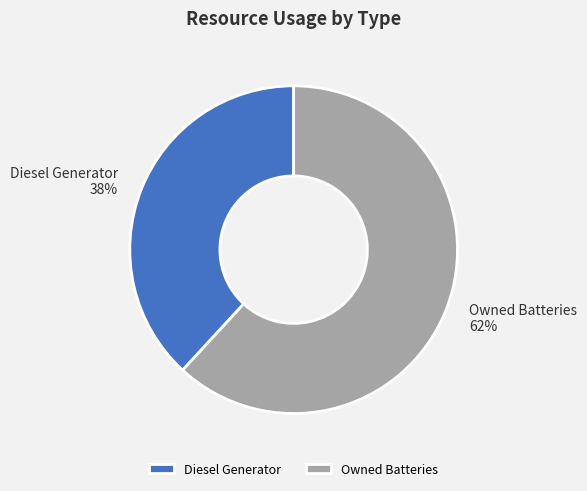

Which slice is the smallest?

Diesel Generator